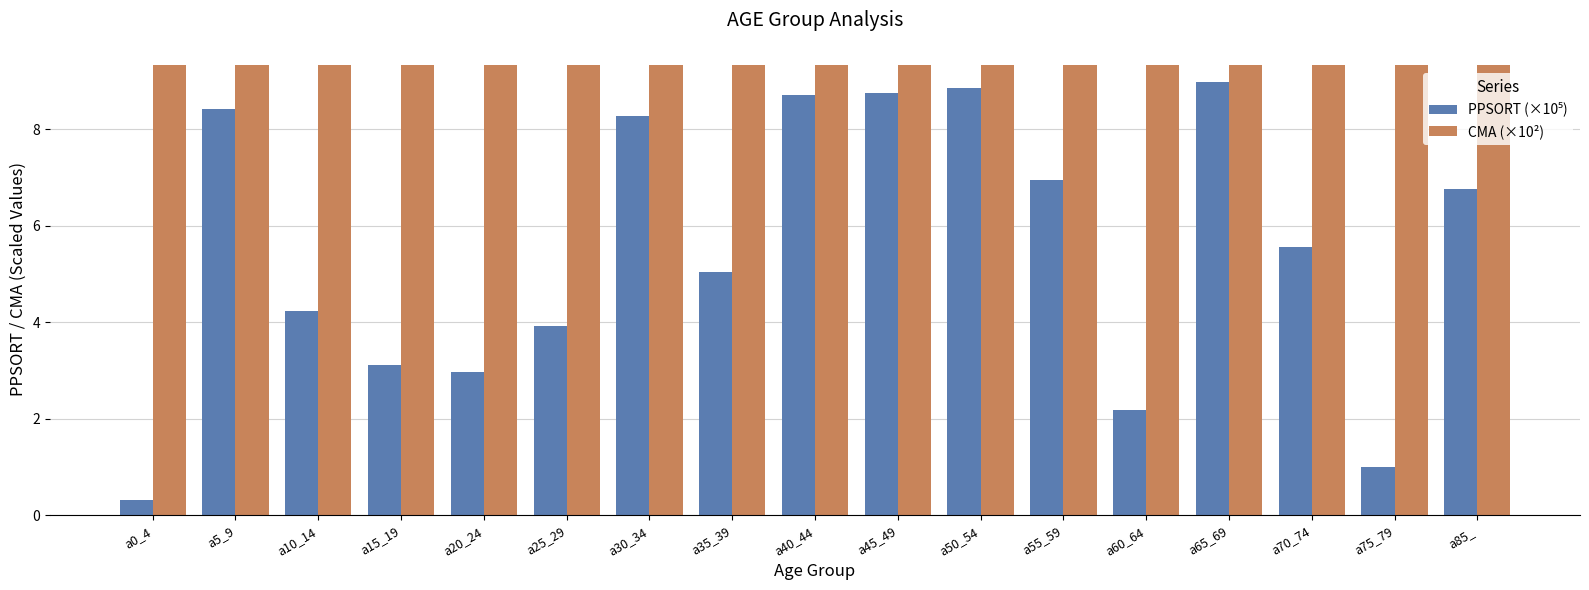

What is the maximum value shown in the chart?

9.3